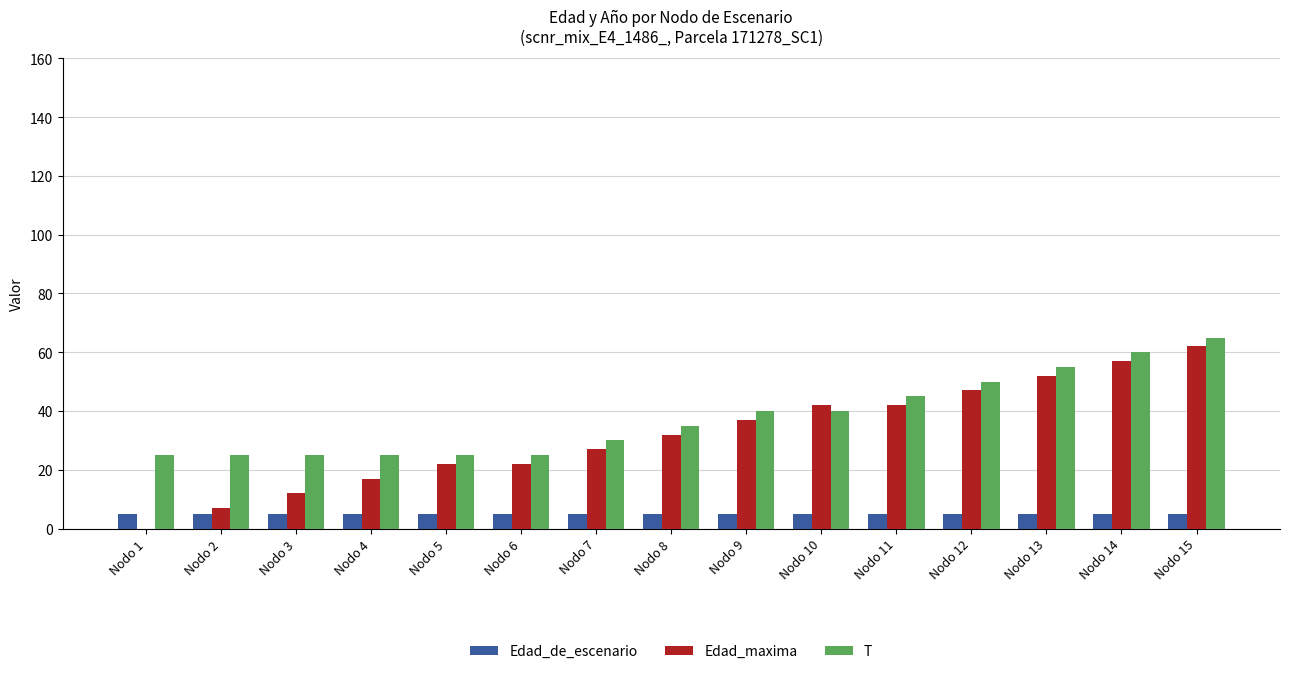

What is the sum of all Edad_maxima values?

478